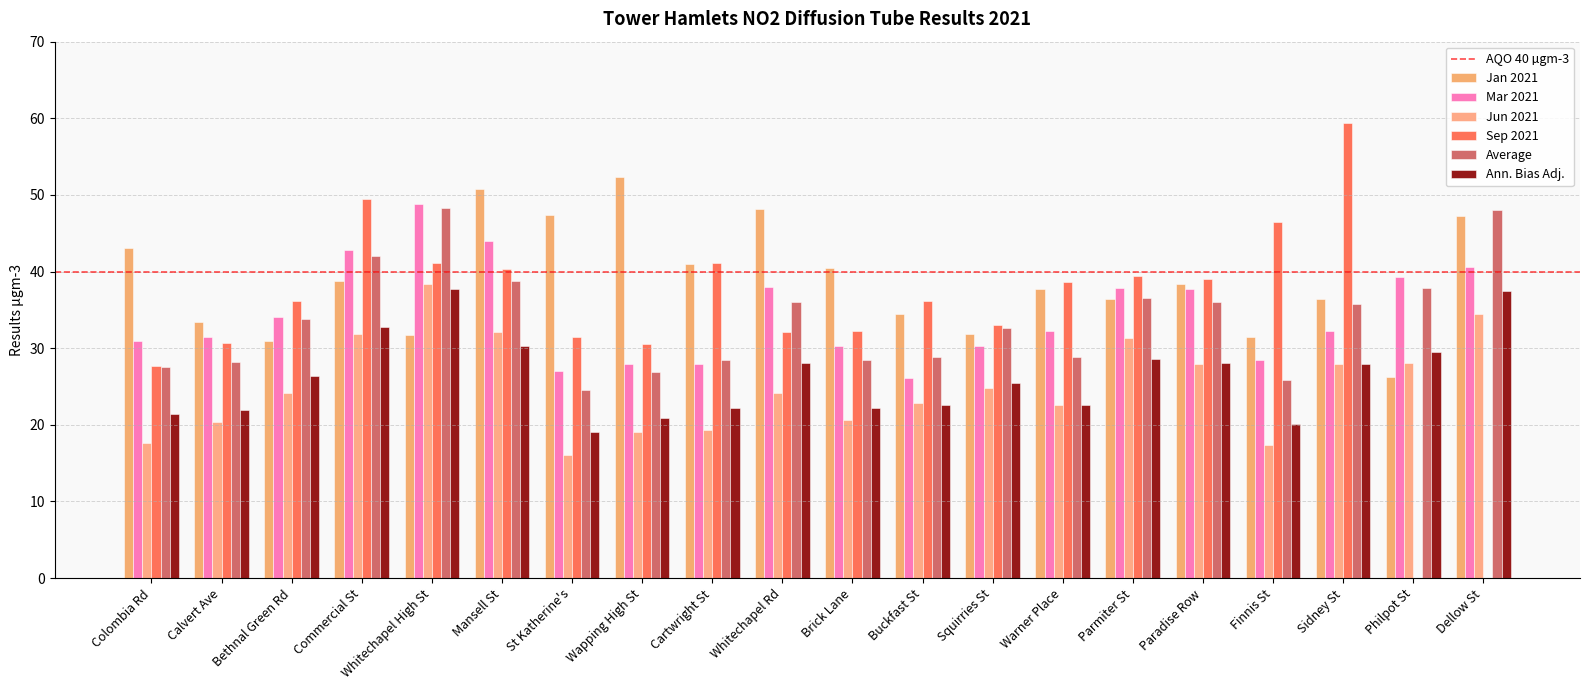

How many data points does each series have?

20